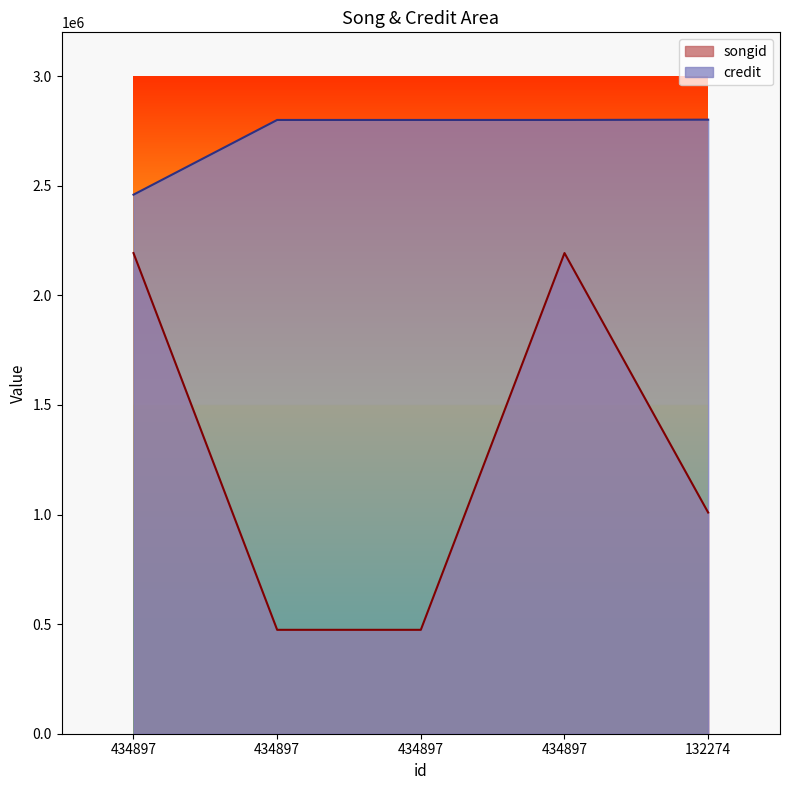

True or false: credit and songid cross at least once.

False